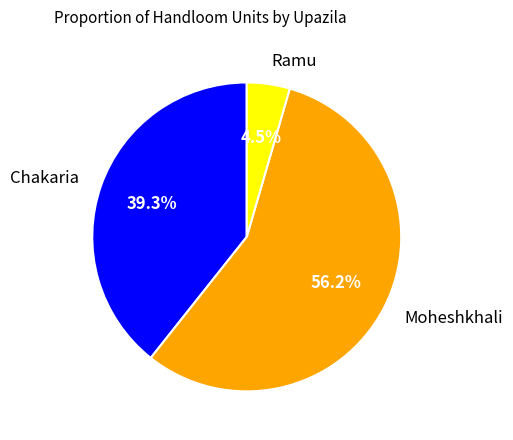

Rank the categories by value from highest to lowest.

Moheshkhali, Chakaria, Ramu